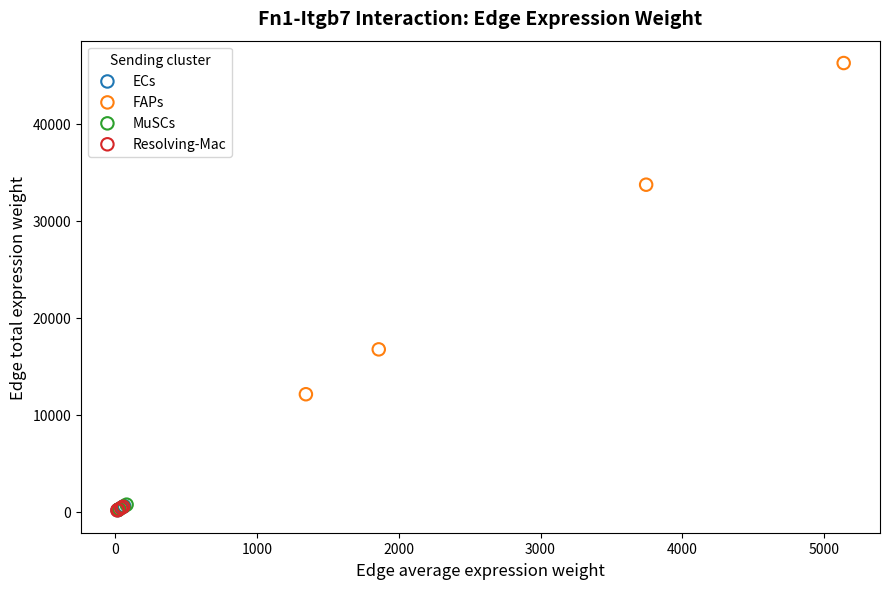

Which series reaches the maximum Y coordinate?

FAPs